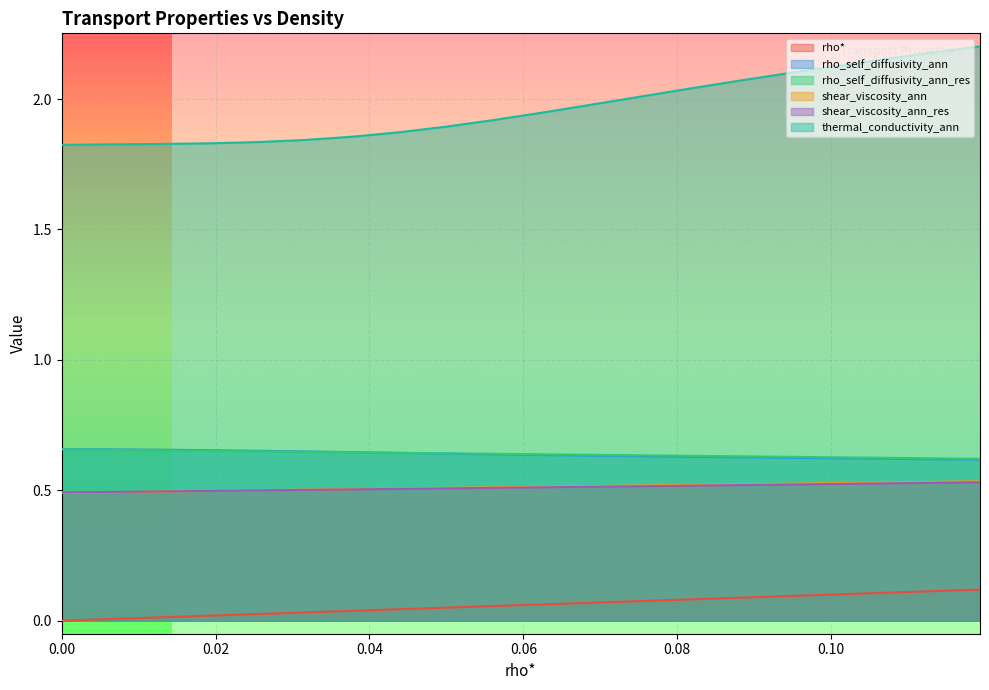

True or false: shear_viscosity_ann_res has more than 0 interior local peaks.

False